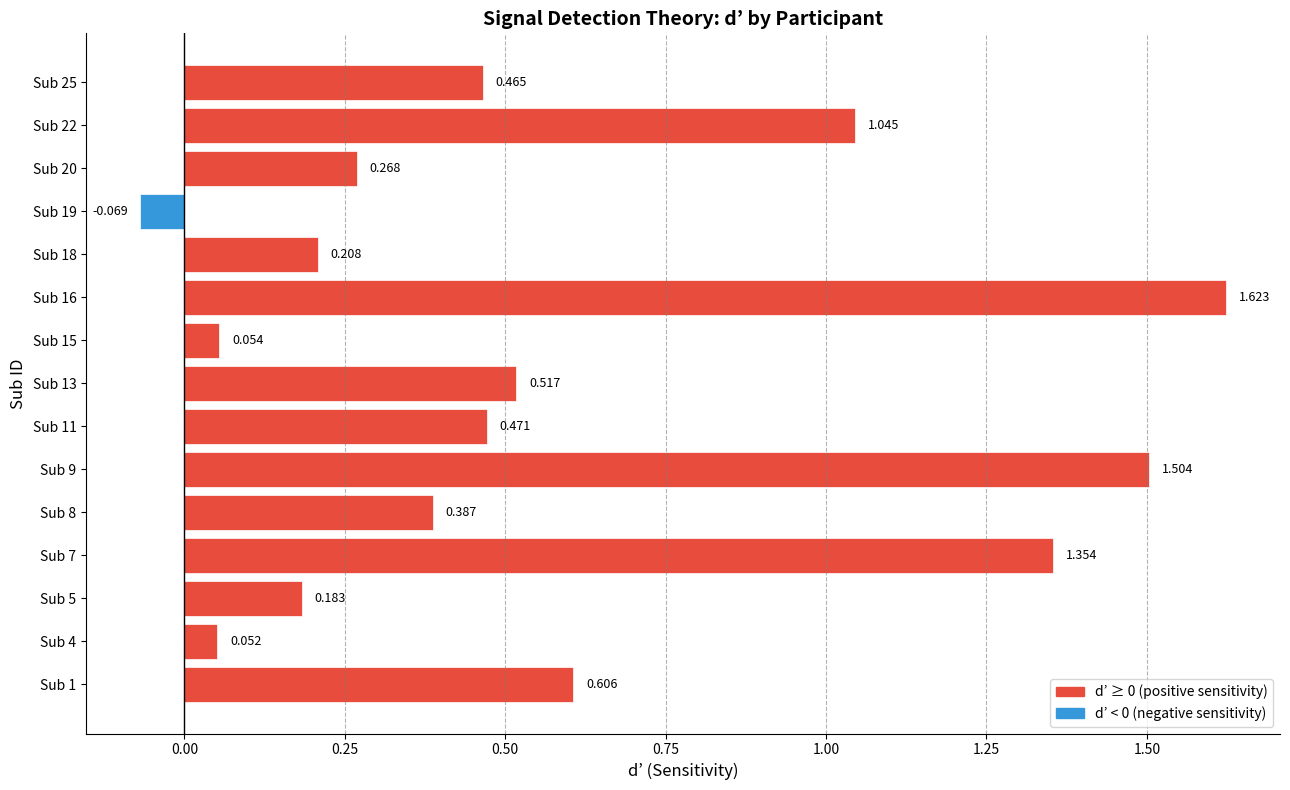

Which category has the highest value across all series?

Sub 16